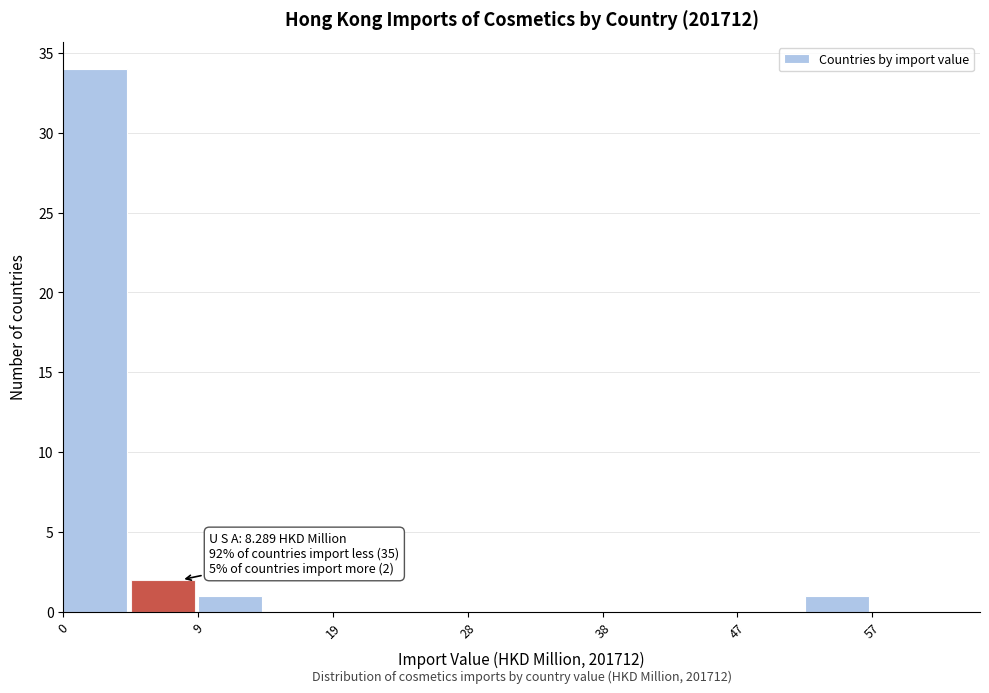

Over which range of the x-axis is the bar tallest?

0 to 5